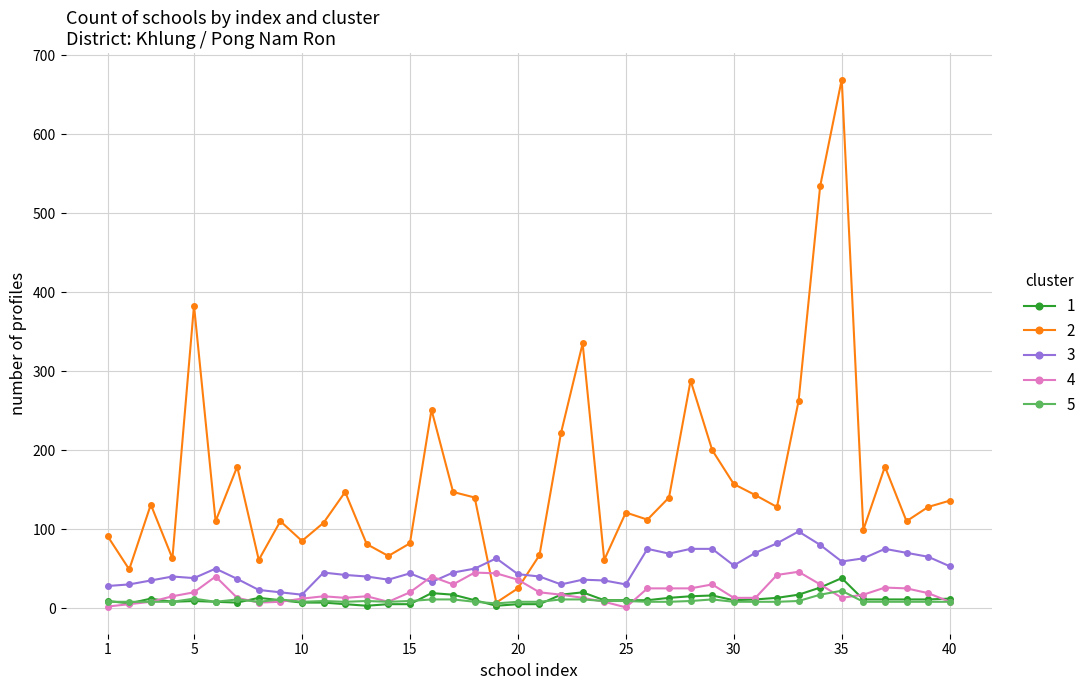

At how many categories does at least one series exceed 169?

11